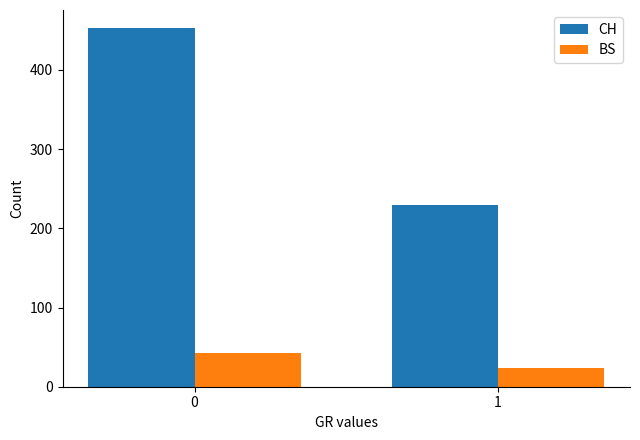

Which series has the largest total across all categories?

CH